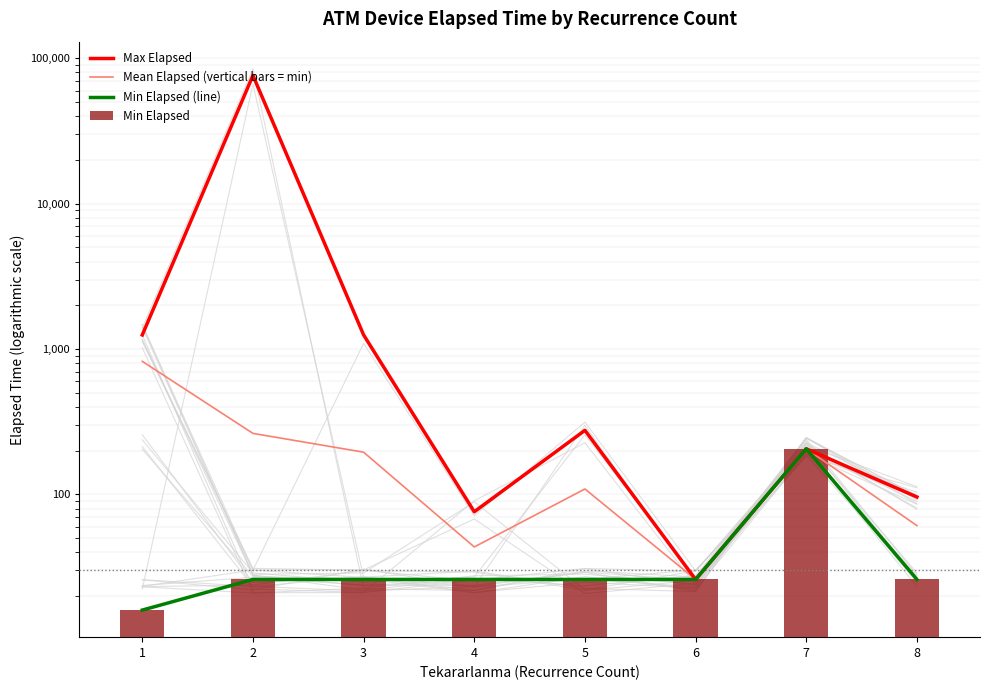

Where does the Min Elapsed series first go above 26?

7